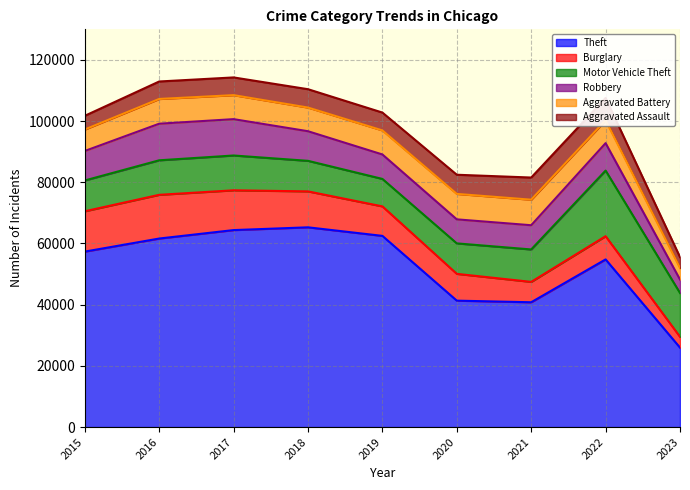

Reading left to right, transcribe all the data shown in this chart.

Theft: 2015=57350	2016=61621	2017=64383	2018=65286	2019=62491	2020=41320	2021=40793	2022=54796	2023=25962
Burglary: 2015=13184	2016=14289	2017=13001	2018=11746	2019=9638	2020=8757	2021=6659	2022=7592	2023=3526
Motor Vehicle Theft: 2015=10068	2016=11286	2017=11380	2018=9985	2019=8977	2020=9959	2021=10601	2022=21447	2023=14330
Robbery: 2015=9638	2016=11960	2017=11880	2018=9680	2019=7994	2020=7855	2021=7917	2022=8965	2023=4408
Aggravated Battery: 2015=7018	2016=8085	2017=7845	2018=7734	2019=7857	2020=8319	2021=8346	2022=7487	2023=3744
Aggravated Assault: 2015=4480	2016=5712	2017=5793	2018=6001	2019=5841	2020=6263	2021=7243	2022=7277	2023=3587